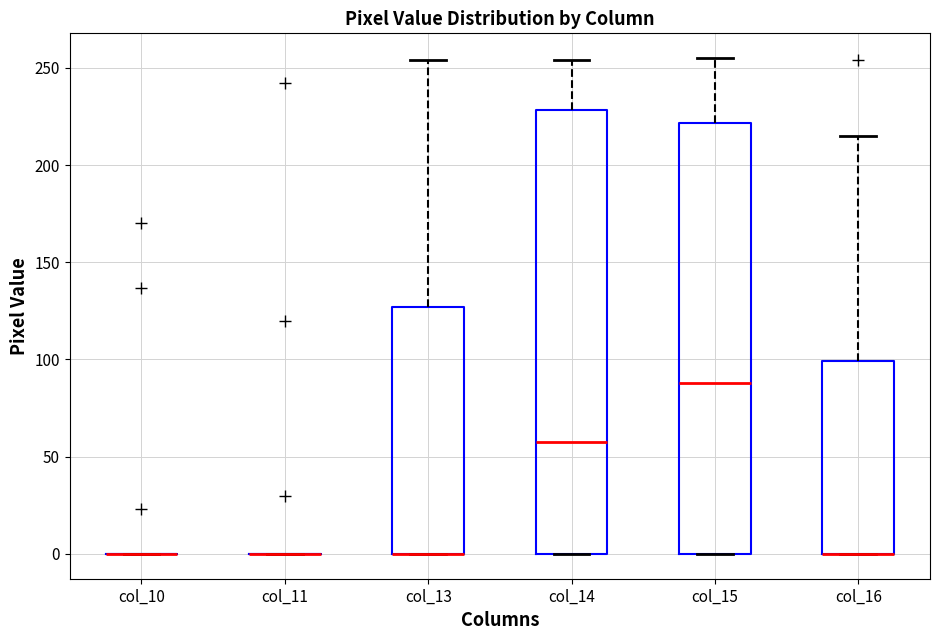

Which box is the tallest, from its lower edge to its upper edge?

col_14